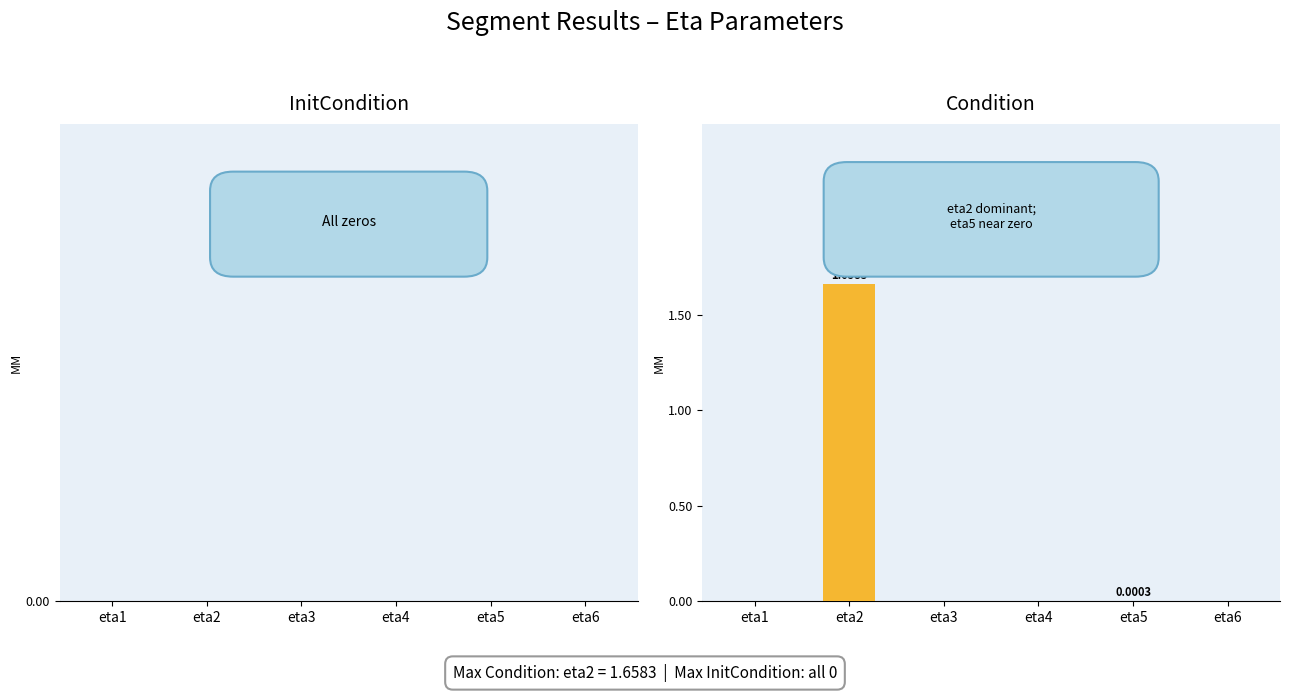

Between eta4 and eta2, which is larger?

eta2